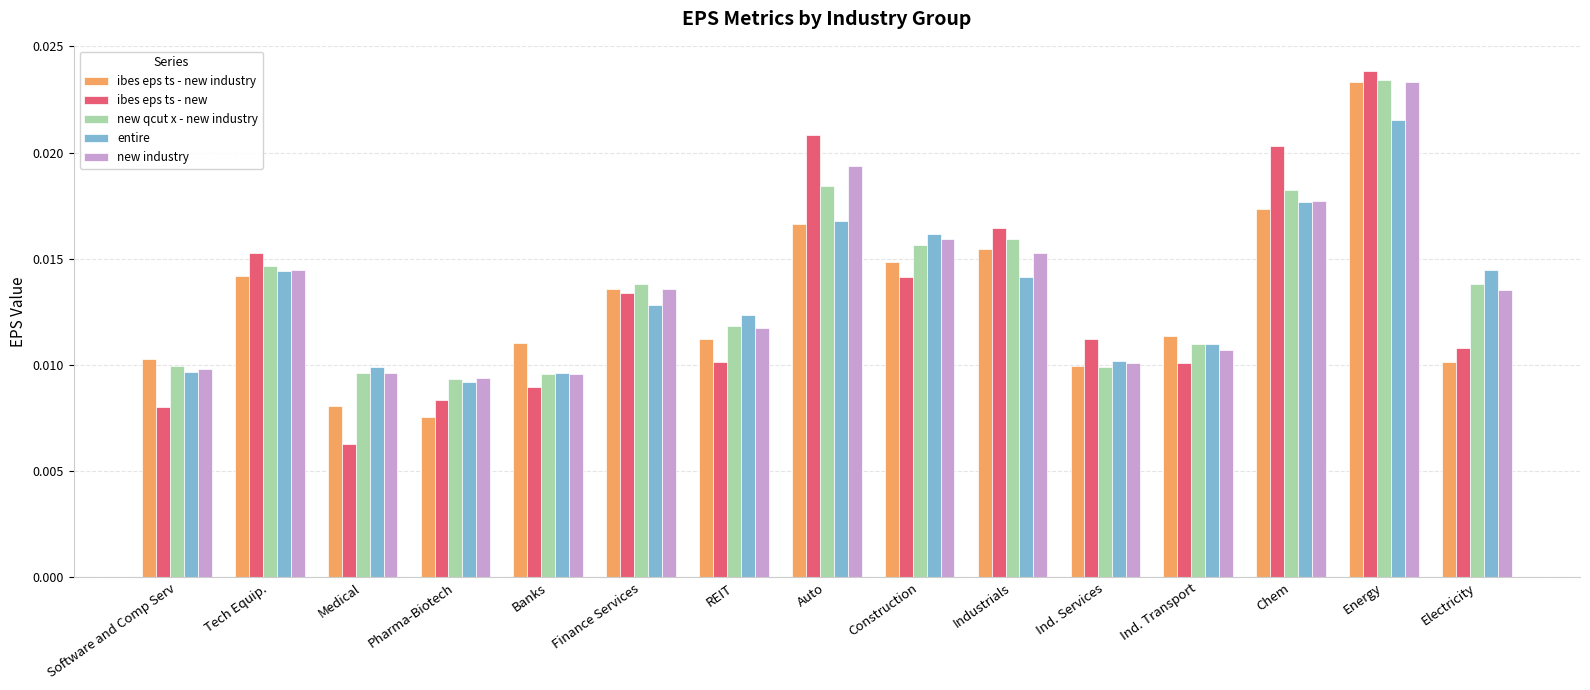

Count the new industry values in the range 0 to 1.

15